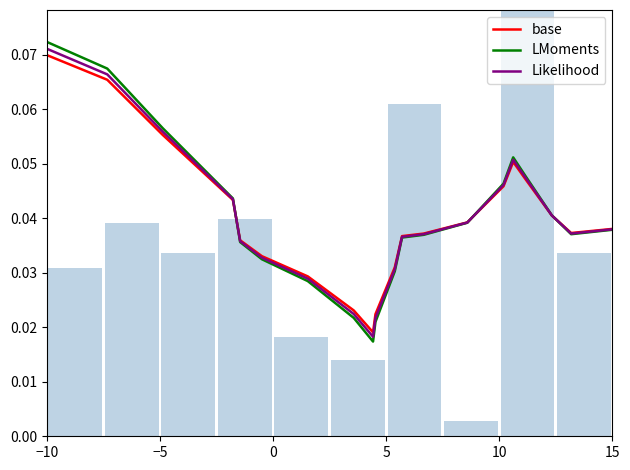

Which category has the highest value in the base series?

−10